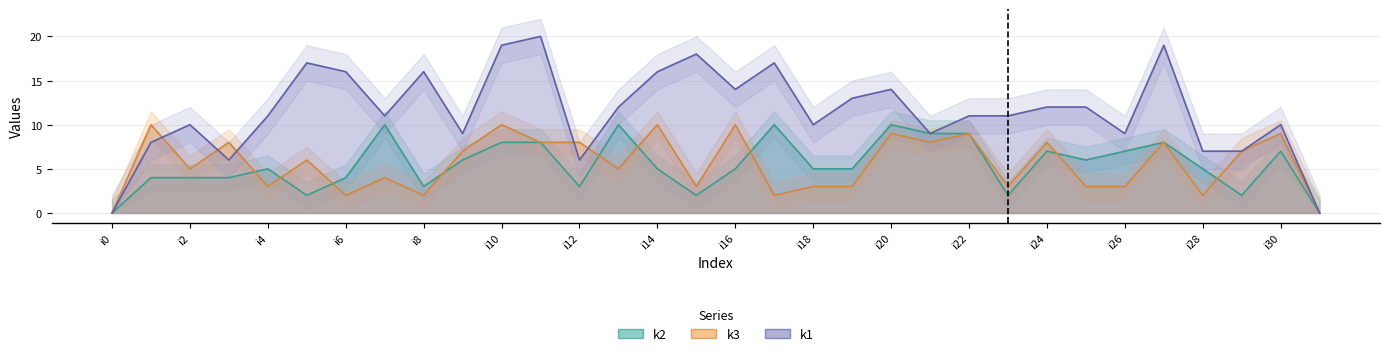

How many values in k3 are above zero?

30